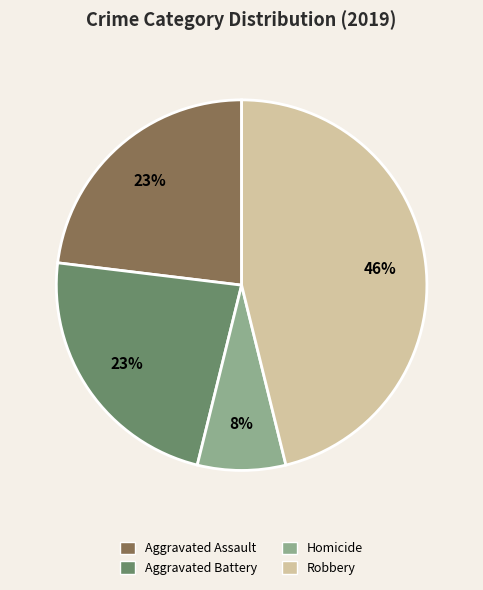

To the nearest percent, what is the difference between the largest and smallest slice percentages?

38%